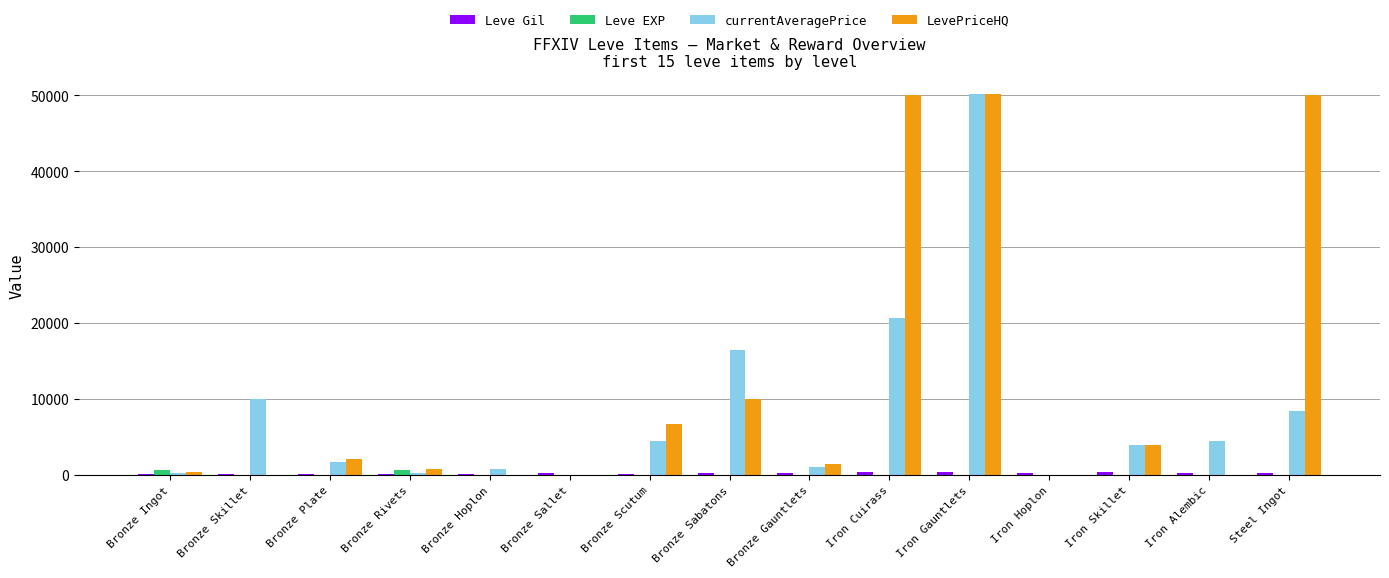

What is the greatest value displayed?

50177.5